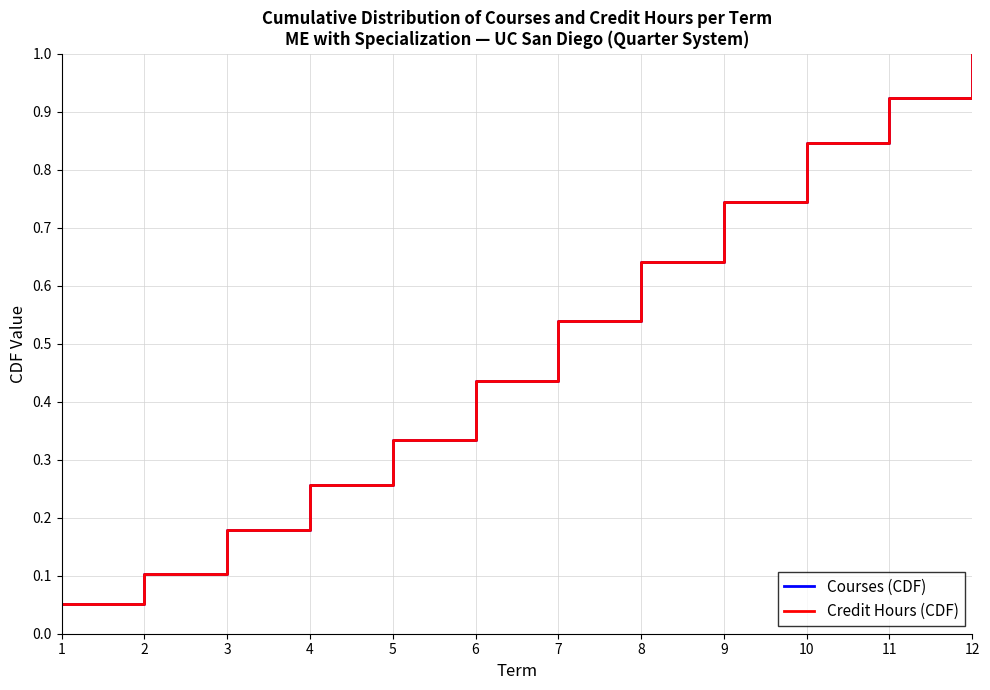

Which series has the largest range (max minus min)?

Courses (CDF)